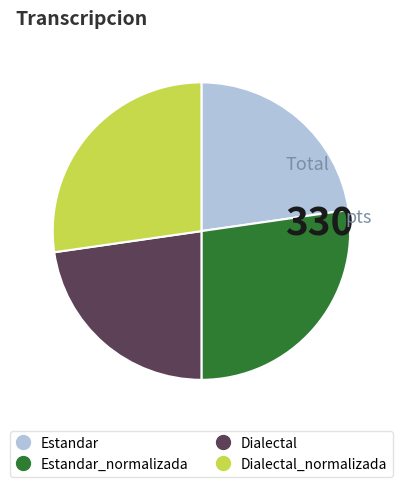

Is there a majority slice in this chart?

No